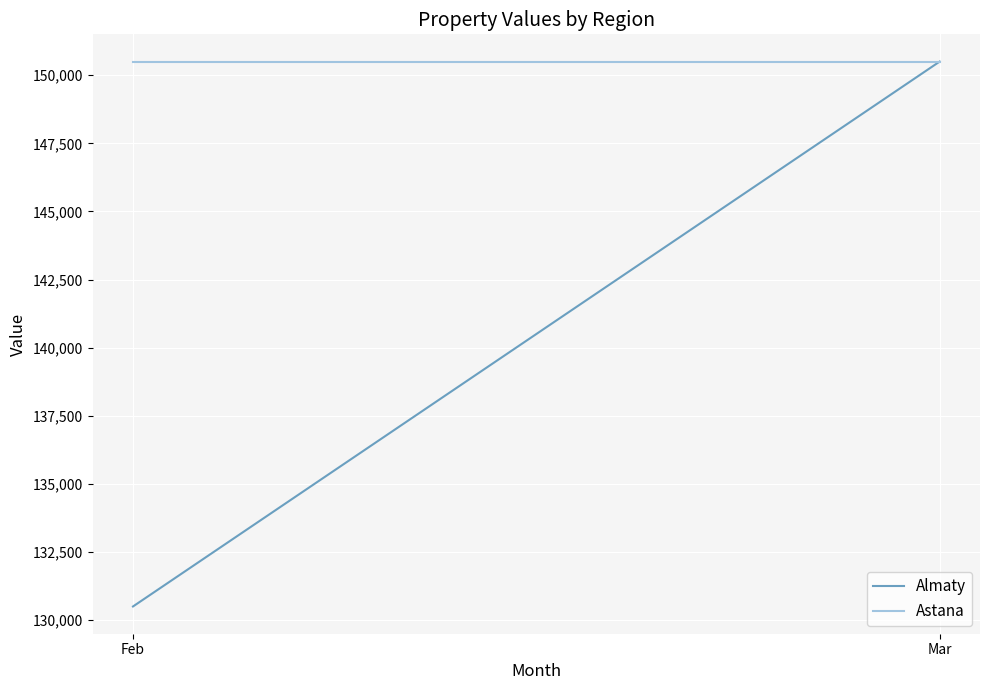

What is the sum of all Astana values?

301000